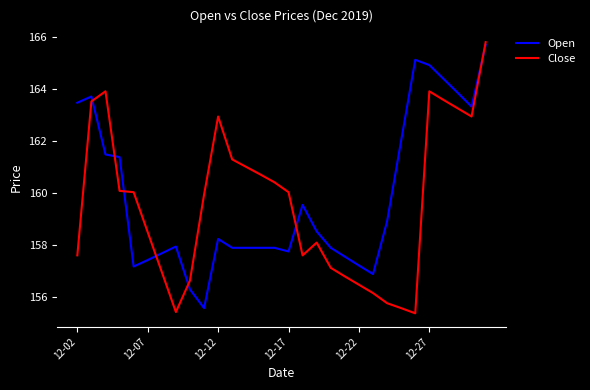

What is the highest value of the Close series?

165.8